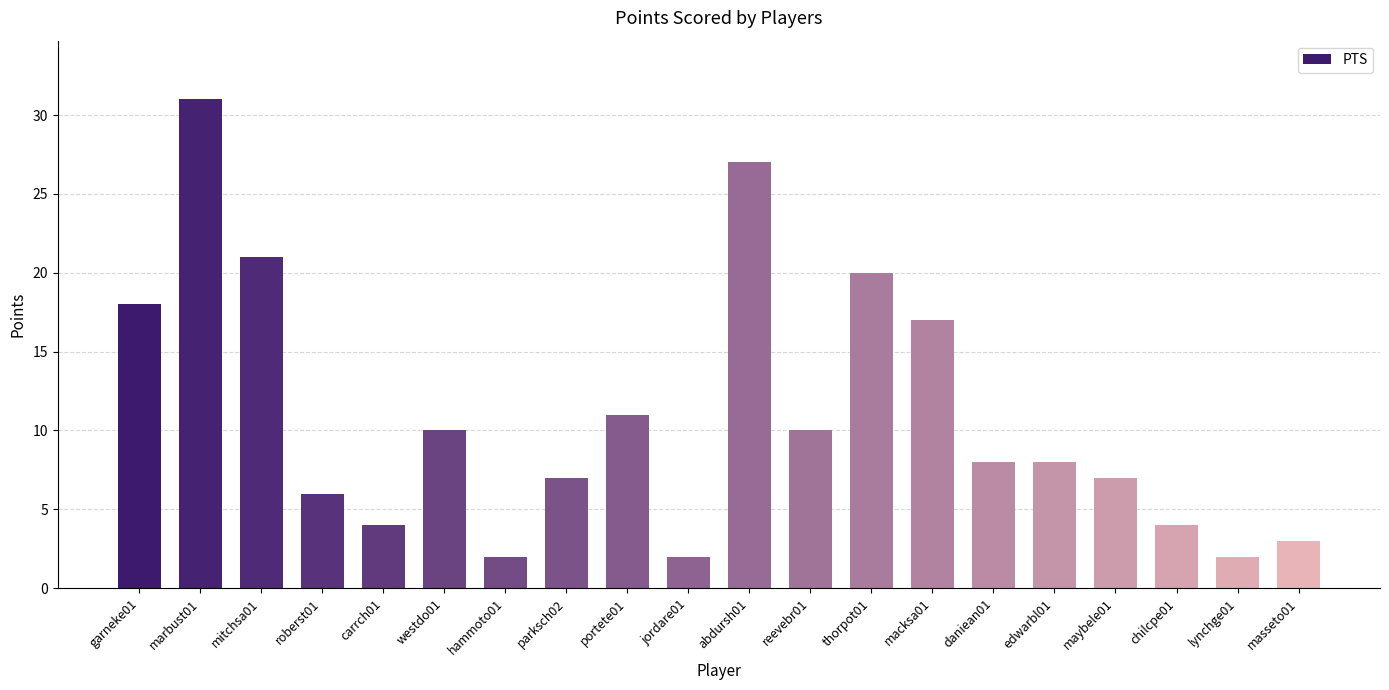

What position from the left is thorpot01?

13